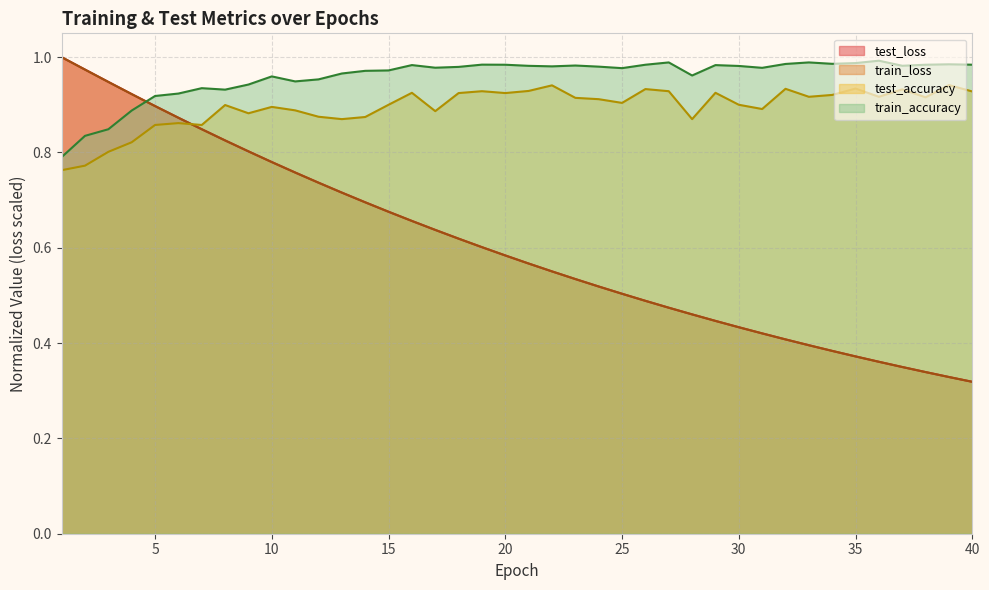

How many data points does each series have?

40